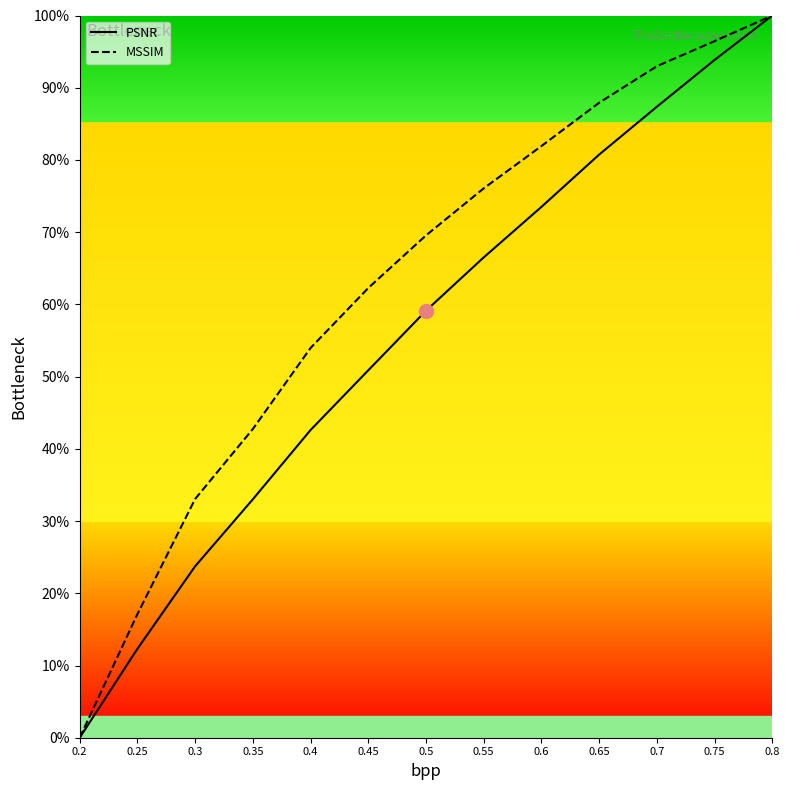

What are all the series names shown in the legend?

PSNR, MSSIM